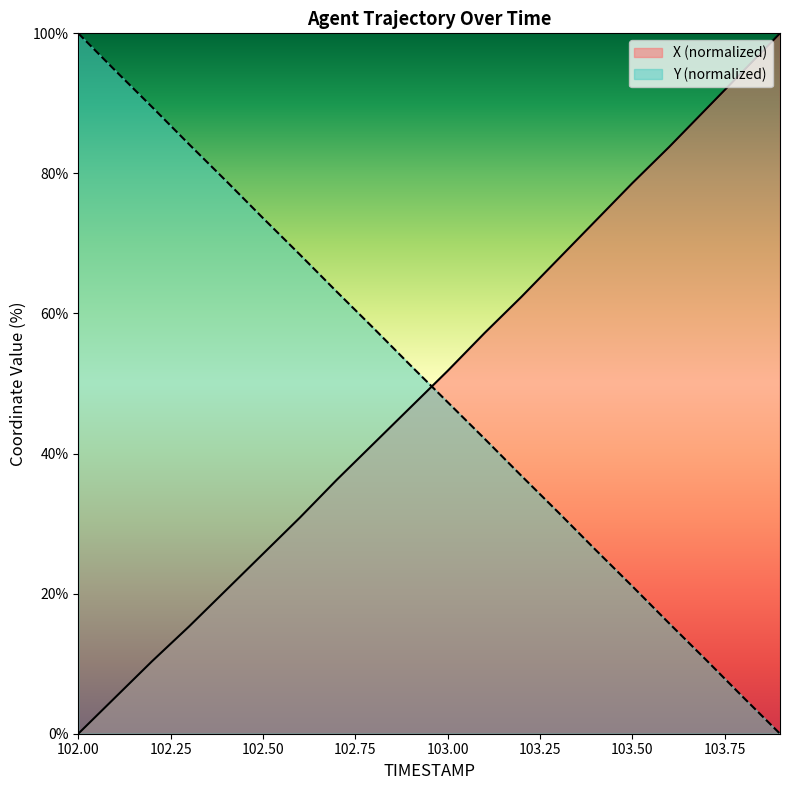

What is the sum of the Y values at 102.9 and 103.9?

52.6